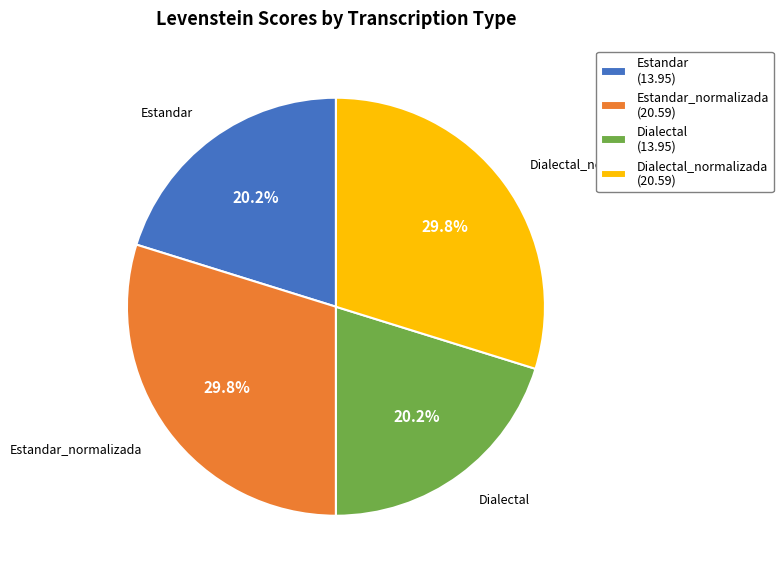

How many segments does this pie chart have?

4